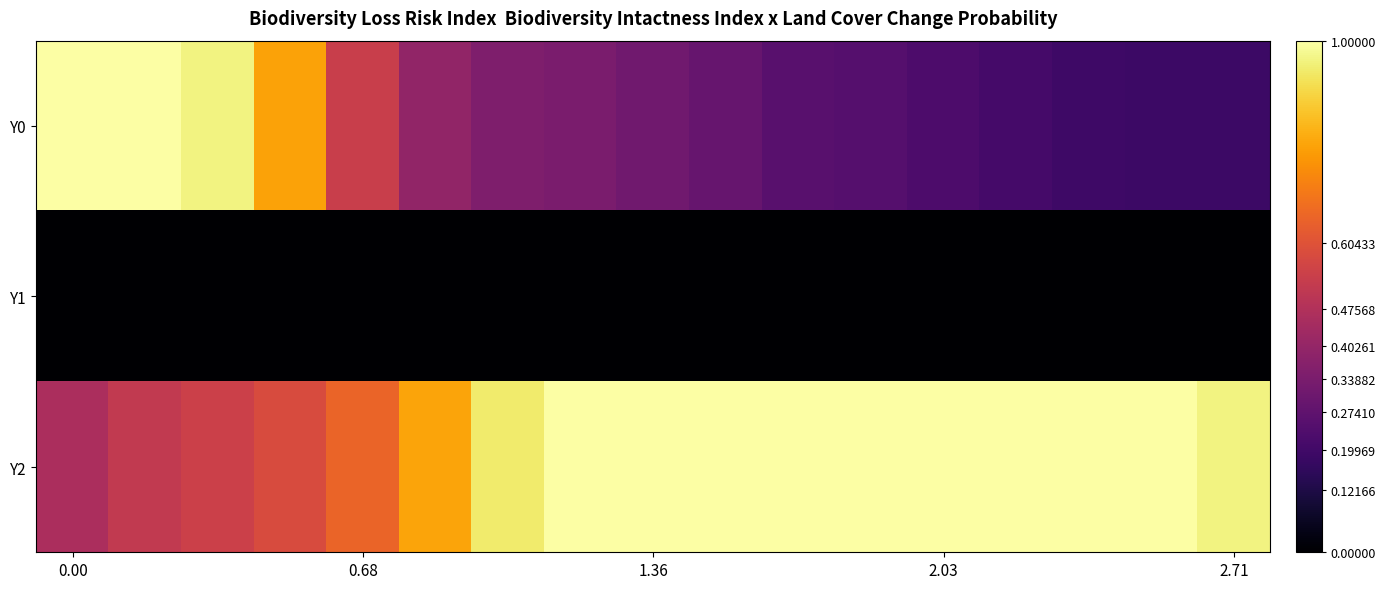

What is the greatest value displayed?

1.0